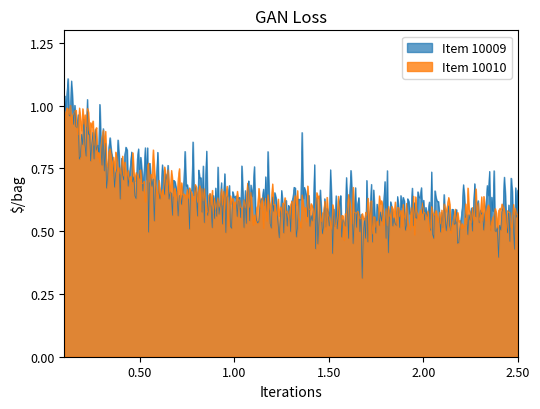

True or false: Item 10010 and Item 10009 cross at least once.

True